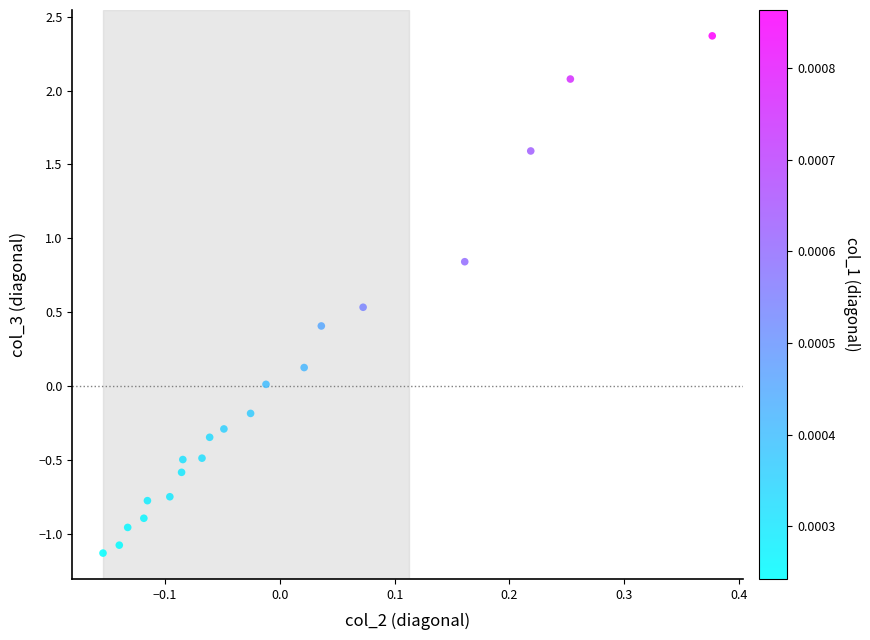

What is the range of X values (max minus min)?

0.5